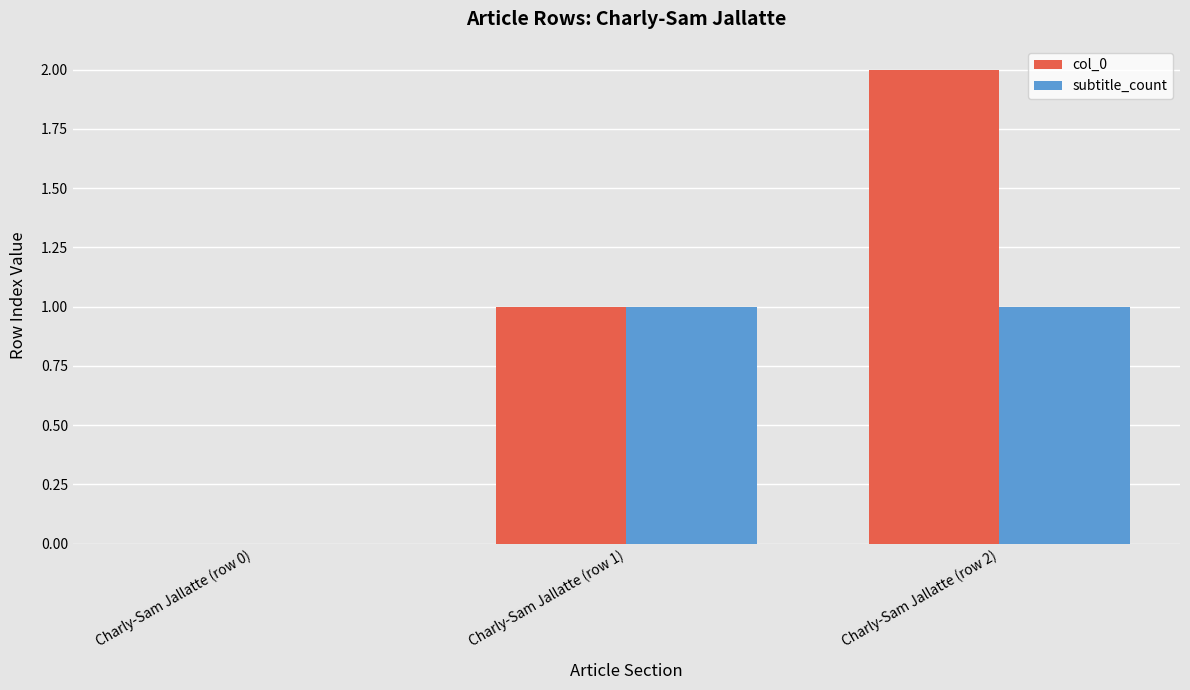

Which series has the largest total across all categories?

col_0